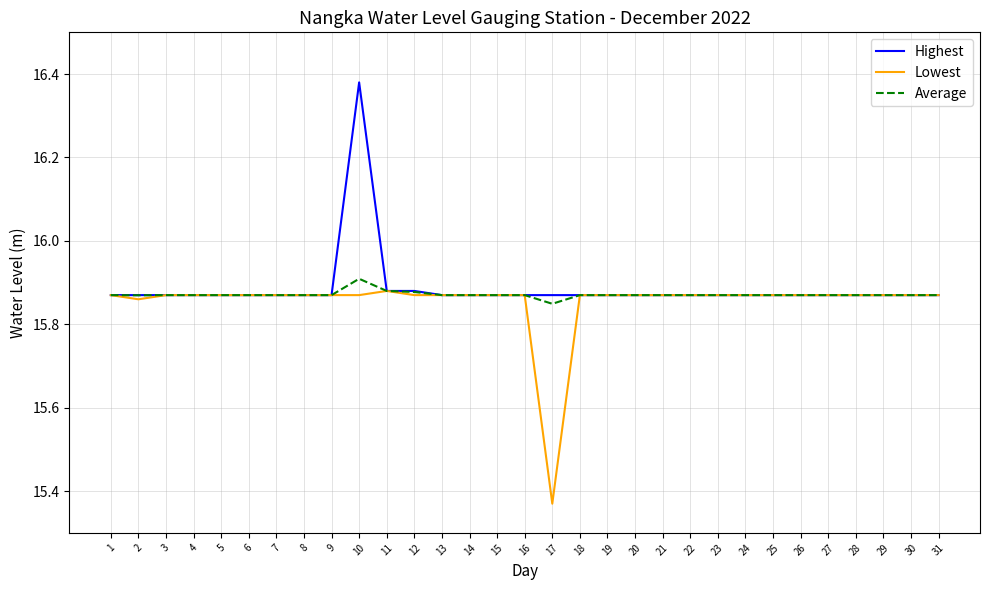

Rank the series by their maximum value, from highest to lowest.

Highest, Average, Lowest